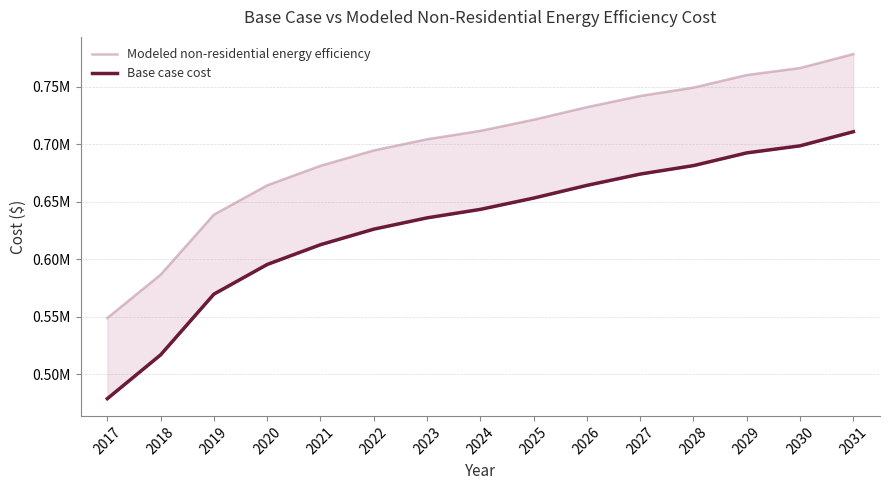

How many lines are shown in the chart?

2